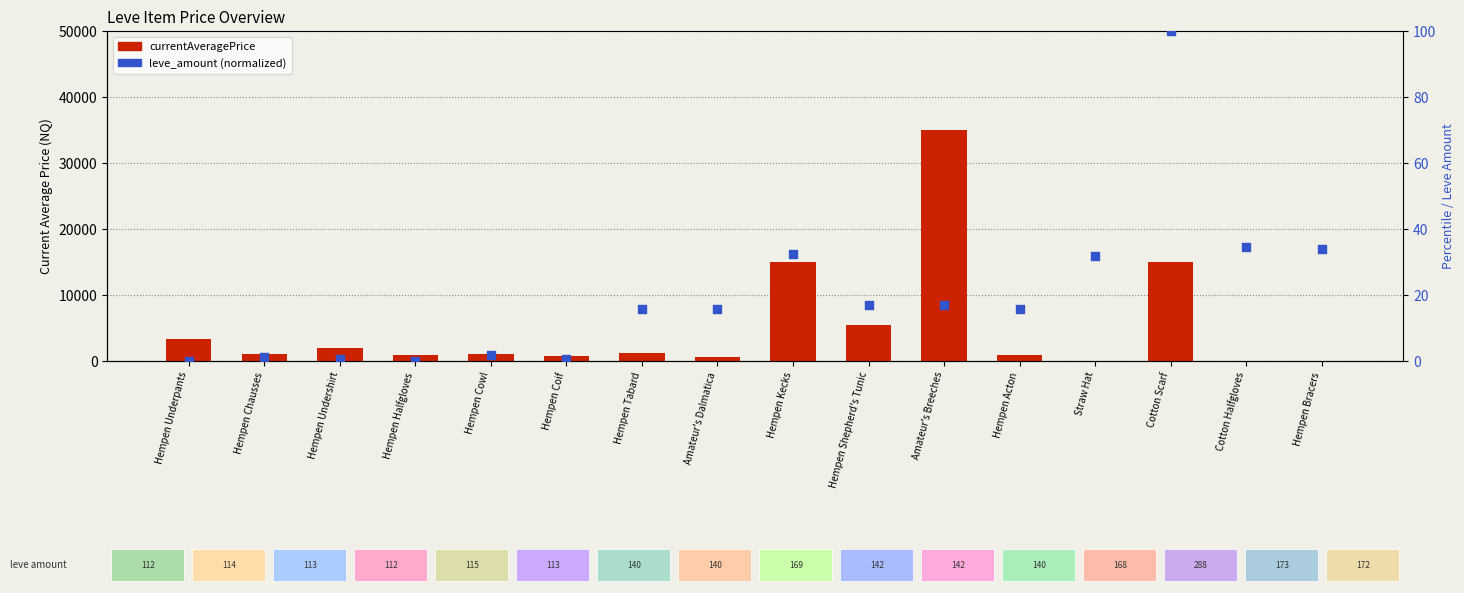

Which series has the largest total across all categories?

currentAveragePrice